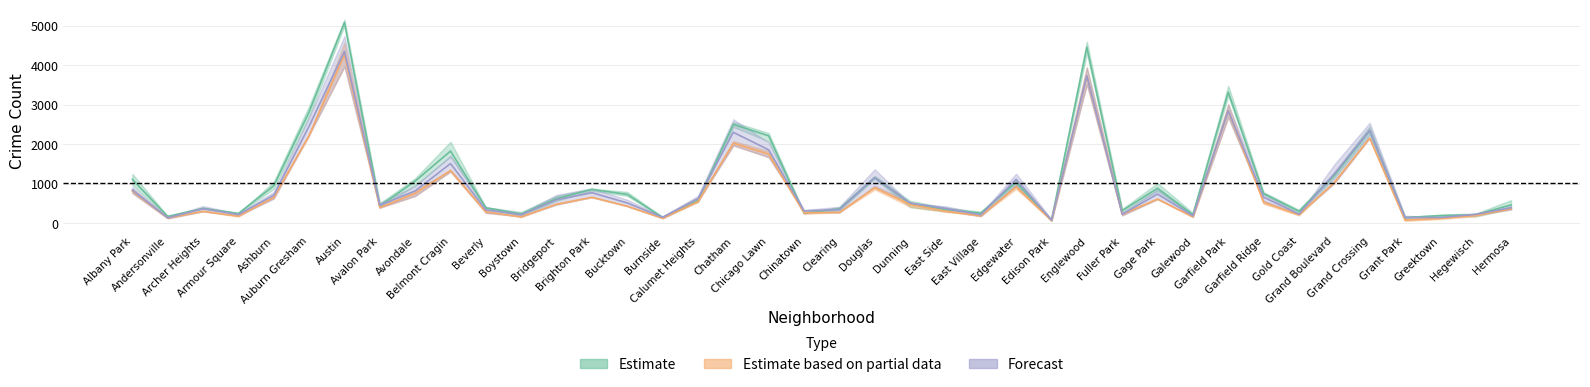

Reading left to right, what are all the values shown in this chart?

2017: 1112.3	173.3	377.7	249.3	949.7	2820.0	5088.3	438.3	1068.7	1829.7	391.7	233.0	627.0	858.3	731.0	149.0	578.3	2506.7	2215.0	259.7	363.7	1157.0	503.0	349.7	258.0	1039.3	79.3	4463.0	320.7	886.7	218.3	3322.7	753.0	304.7	1213.0	2344.7	144.3	193.7	219.0	465.0
2019: 818.5	135.0	303.0	181.0	657.5	2225.0	4274.5	397.5	759.0	1334.5	290.0	163.0	483.5	659.0	433.0	128.0	548.5	2028.5	1754.5	266.0	275.0	900.5	474.5	307.5	185.5	921.5	68.5	3735.5	229.5	612.5	162.0	2853.0	529.5	215.5	1033.5	2159.0	82.0	123.5	199.0	366.0
2021: 842.5	139.0	369.5	220.0	711.0	2461.0	4358.0	457.0	820.5	1513.0	339.0	216.0	596.0	775.0	515.0	152.5	627.5	2304.5	1861.5	315.0	346.0	1156.0	515.0	378.0	214.0	1114.0	80.5	3734.5	230.0	740.0	189.5	2849.5	663.0	234.0	1253.5	2354.0	147.5	146.5	226.5	394.0